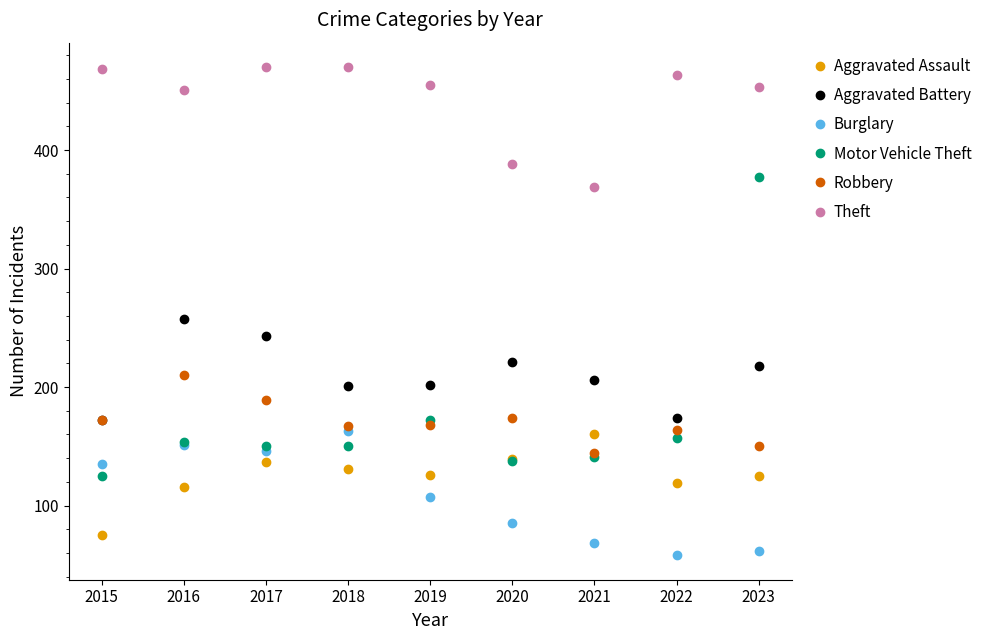

True or false: Burglary and Theft cross at least once.

False